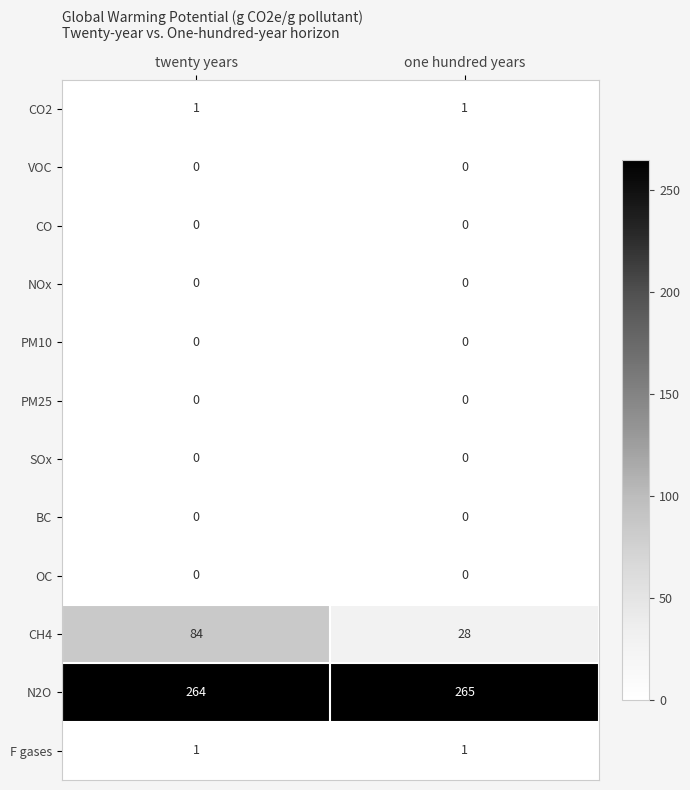

Which label corresponds to the largest value in the chart?

one hundred years